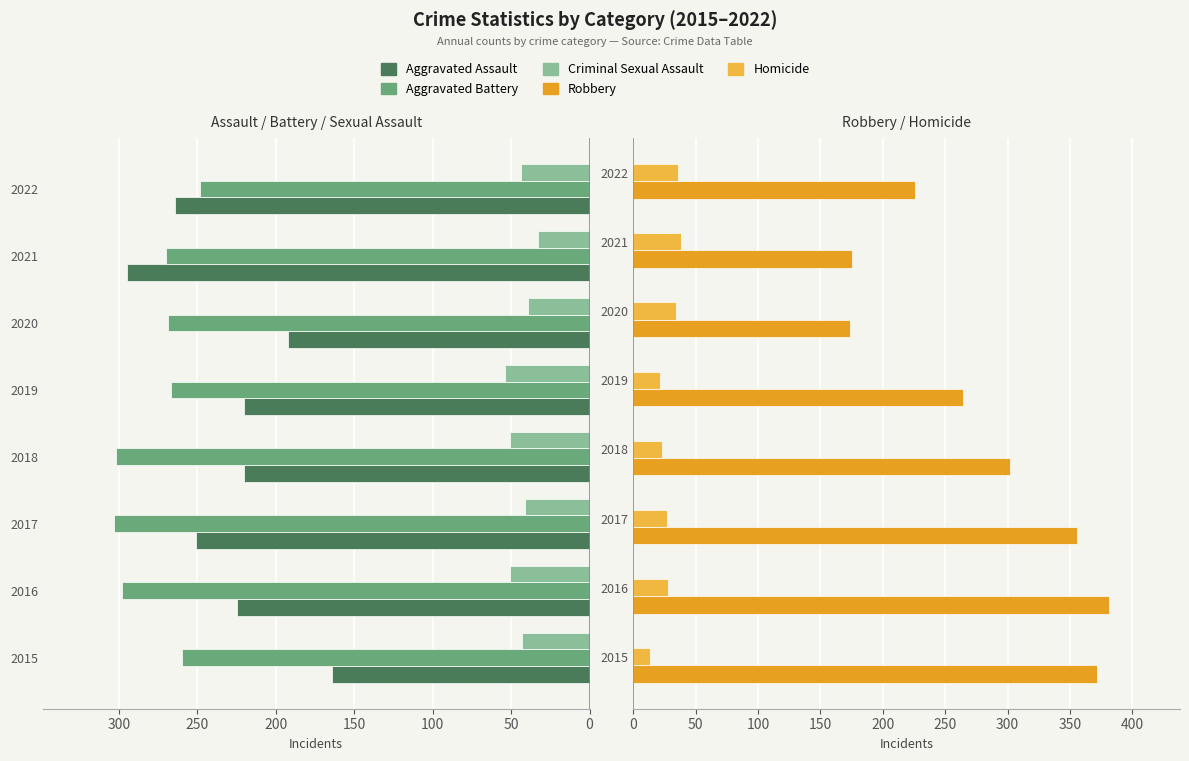

Between 2017 and 2018, which series saw the biggest shift?

Robbery